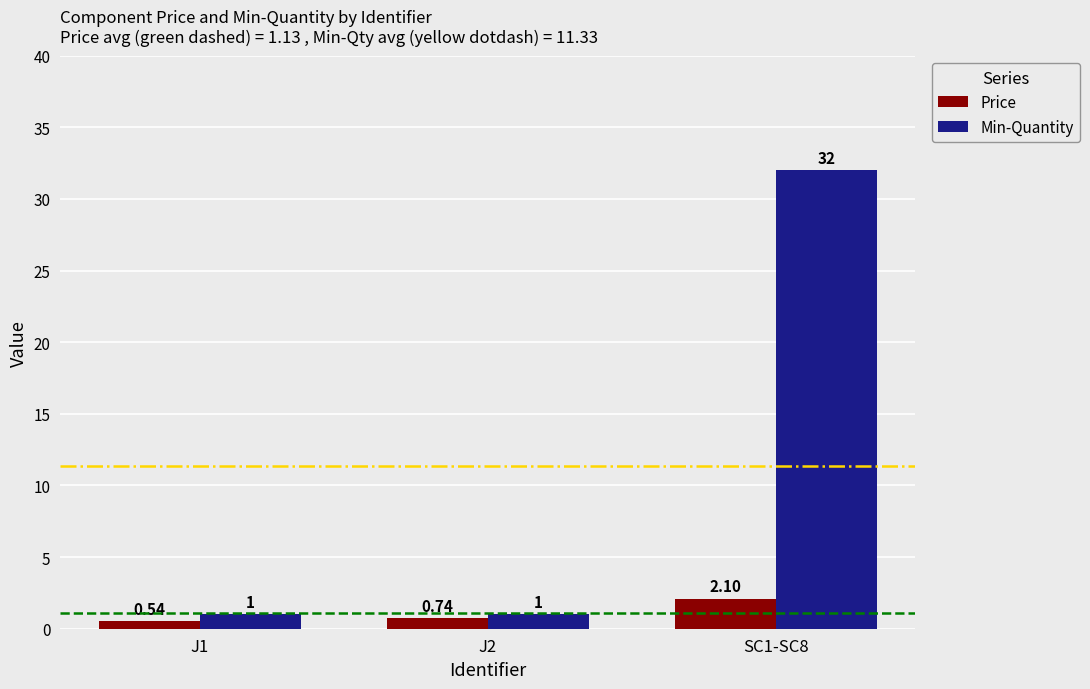

At which category is the sum across all series the highest?

SC1-SC8